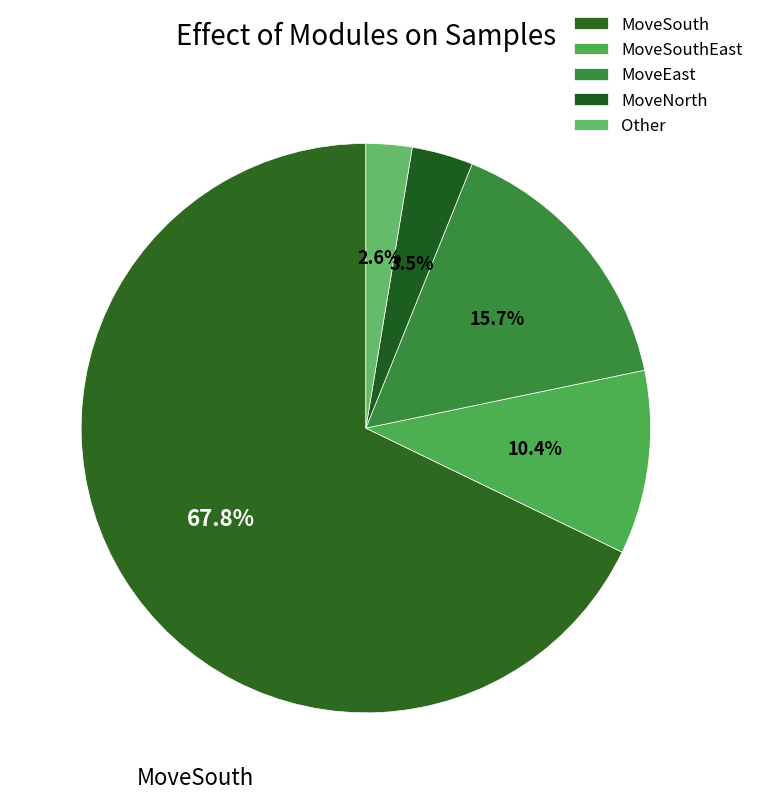

To the nearest percent, what percentage of the pie is MoveNorth?

3%